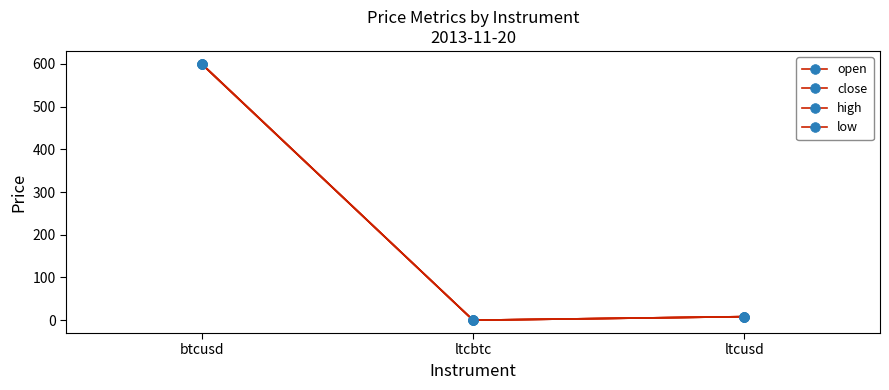

At how many categories does at least one series exceed 366?

1